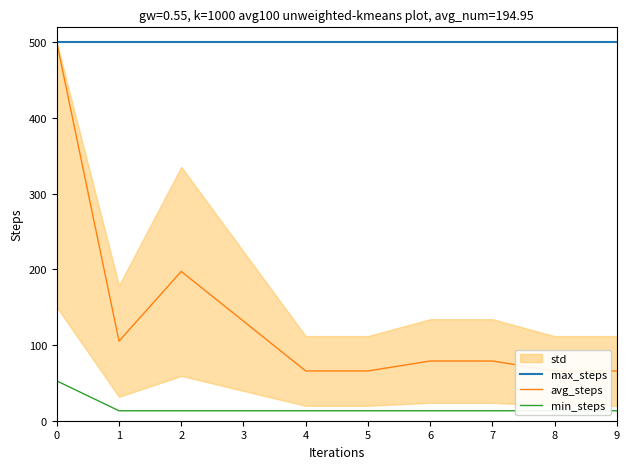

At how many categories does at least one series exceed 252?

10